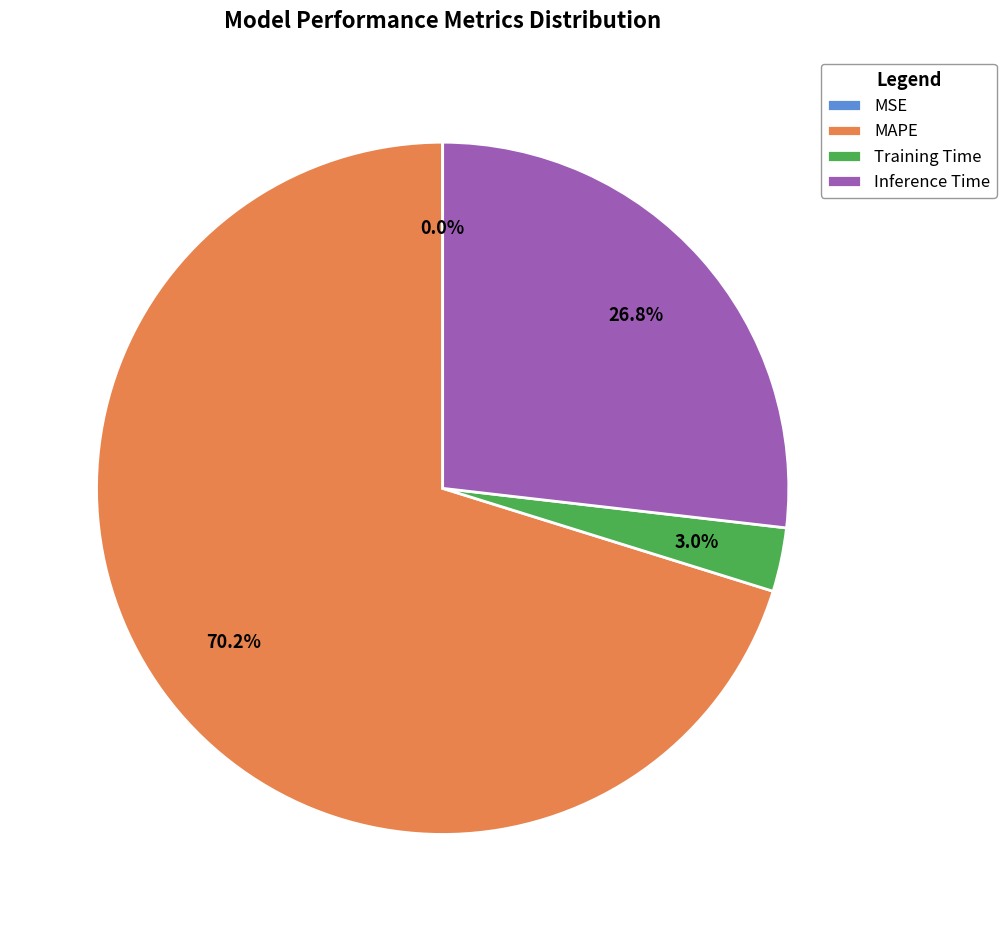

What percentage is the Training Time slice, to the nearest percent?

3%